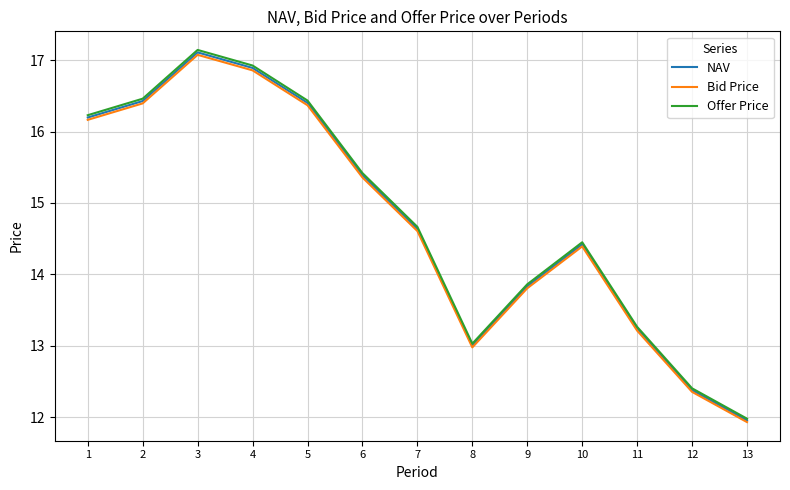

Where is the first local minimum for Bid Price?

8